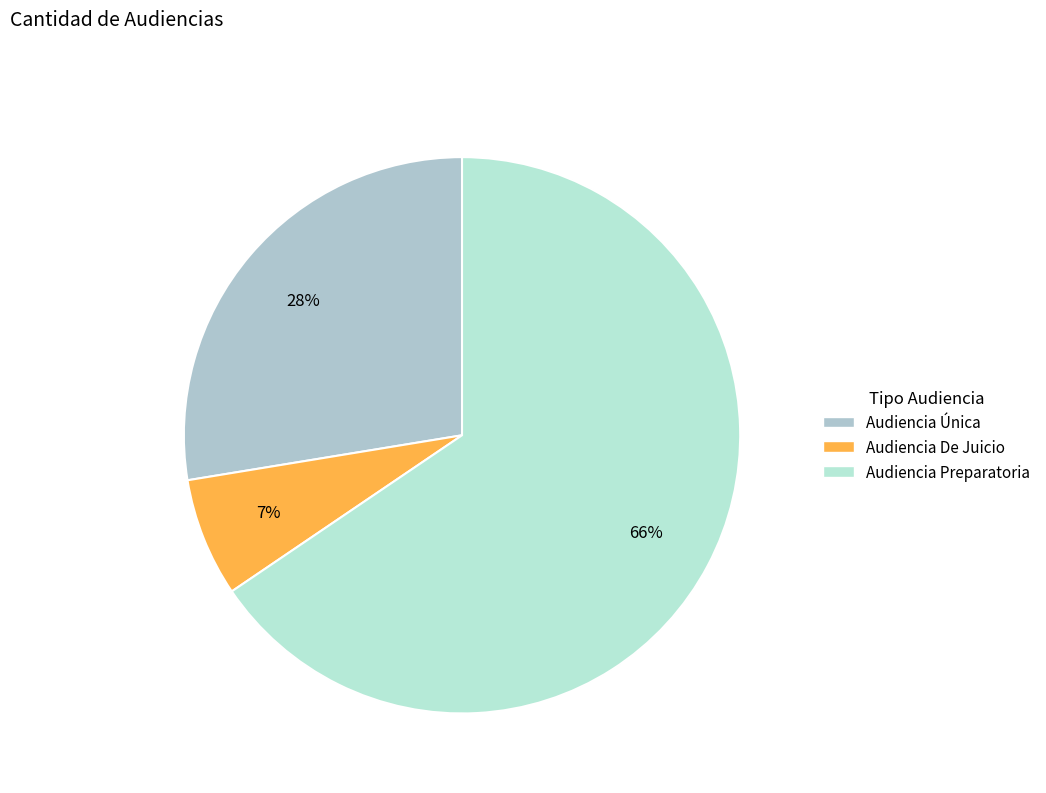

Rank the categories by value from lowest to highest.

Audiencia De Juicio, Audiencia Única, Audiencia Preparatoria